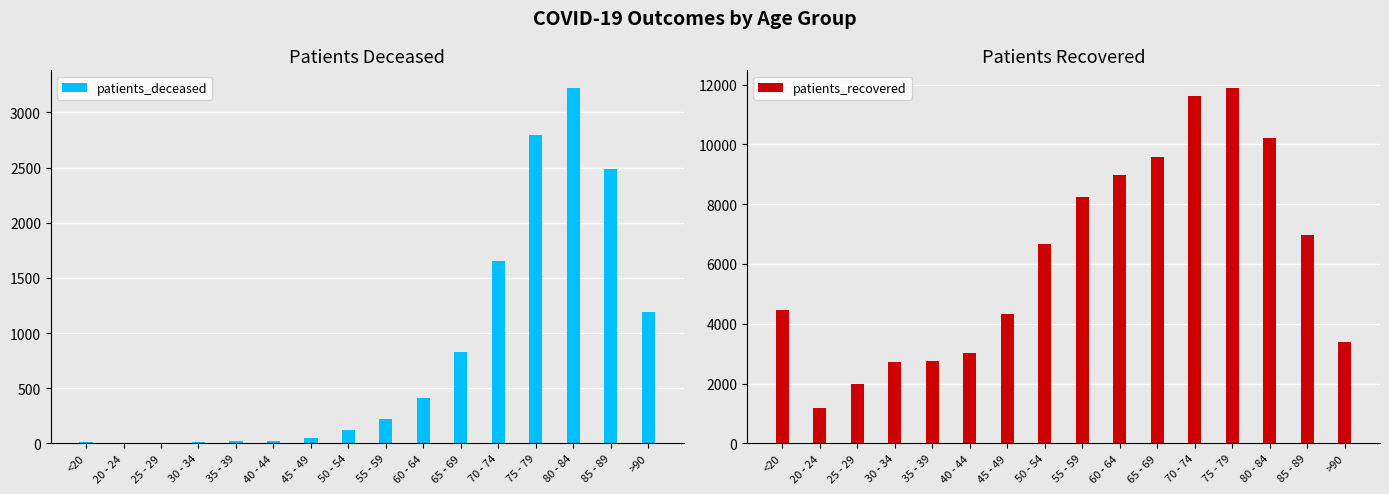

At which category does the chart reach its peak across all series?

75 - 79